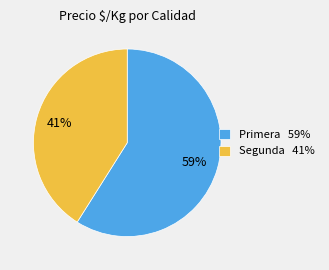

What percentage is the Segunda 41% slice, to the nearest percent?

41%